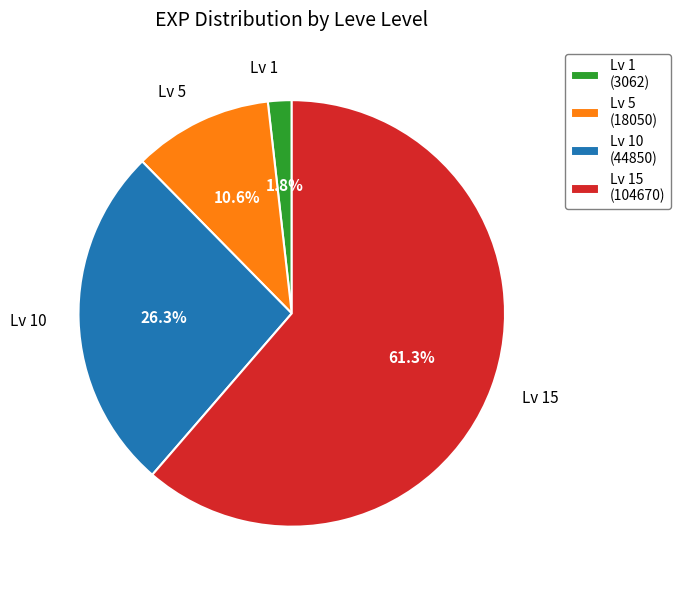

Rank the categories by value from highest to lowest.

Lv 15 (104670), Lv 10 (44850), Lv 5 (18050), Lv 1 (3062)